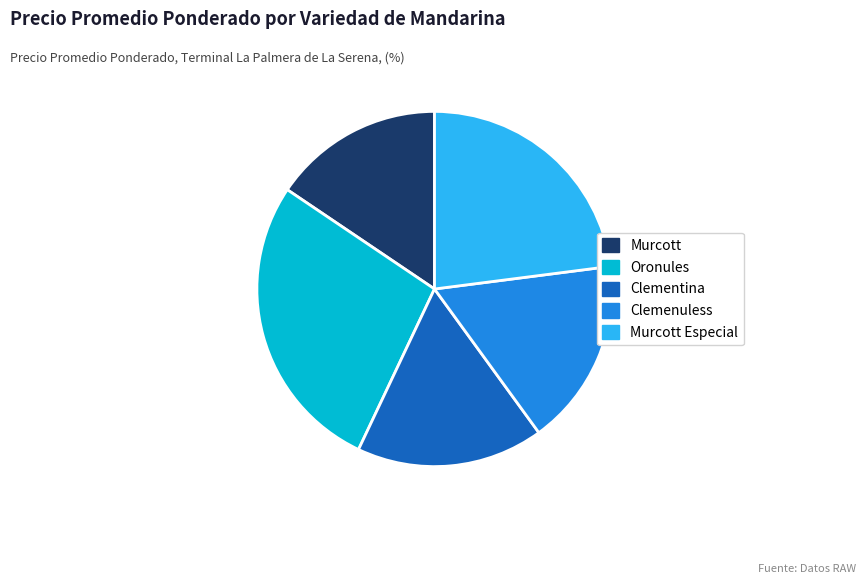

Which category has the biggest portion of the pie?

Oronules